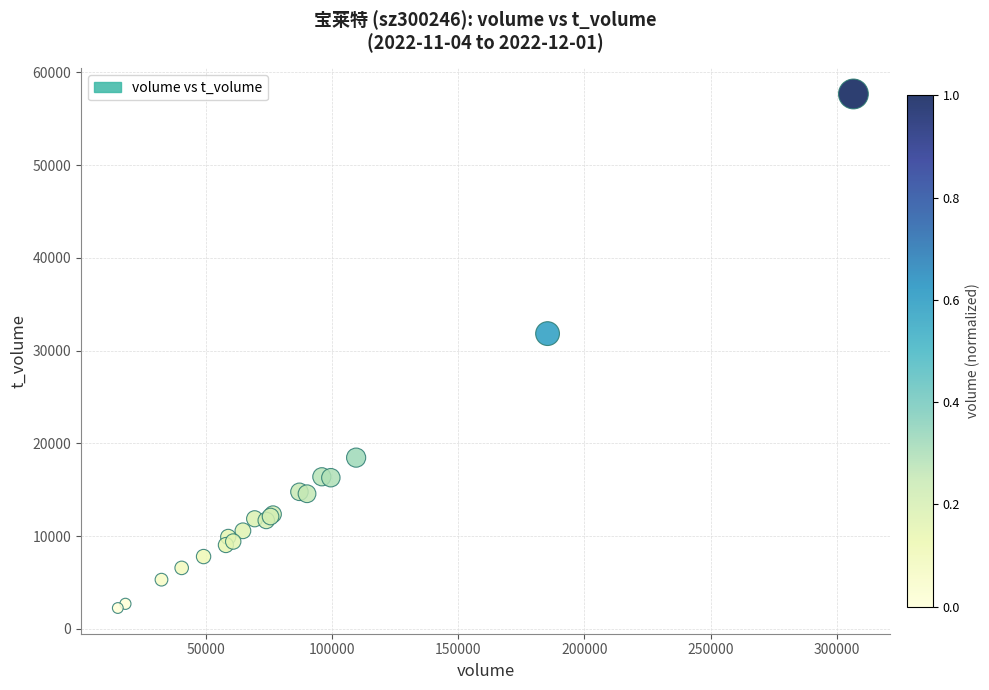

What Y value in the scatter plot is closest to 29959?

31834